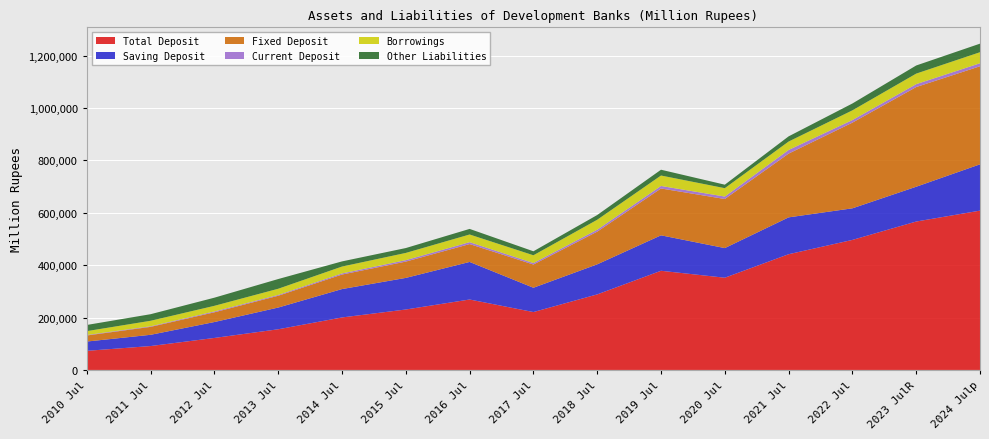

Reading left to right, what are all the values shown in this chart?

Total Deposit: 72945.7	91264.1	122192.0	155295.7	200441.8	230792.7	268933.5	221038.0	288447.0	378621.2	352127.9	441818.4	496453.6	566641.9	608251.5
Saving Deposit: 35503.7	42940.1	60767.2	82945.6	108357.5	120640.8	143419.3	92788.1	114735.9	135365.8	113123.0	140720.2	120608.5	132842.9	176769.5
Fixed Deposit: 23124.1	30338.7	37178.4	45028.3	55395.1	62212.7	68222.1	88673.0	124816.2	178879.6	187415.9	243409.0	327124.9	380578.7	374405.4
Current Deposit: 1897.2	2200.1	3315.0	3154.5	4341.2	5606.8	7276.4	5598.4	7405.0	9551.6	9346.3	13947.8	9936.7	11081.9	11488.9
Borrowings: 14740.0	21006.8	21399.7	23576.8	26219.5	27534.7	29278.2	29699.5	38003.8	39899.8	31964.1	32101.8	36993.6	40206.9	42170.7
Other Liabilities: 23554.5	25104.8	31082.2	37085.3	19685.7	18612.7	21332.1	15254.4	18087.8	22114.5	13346.0	19768.2	26190.7	31035.1	32687.7